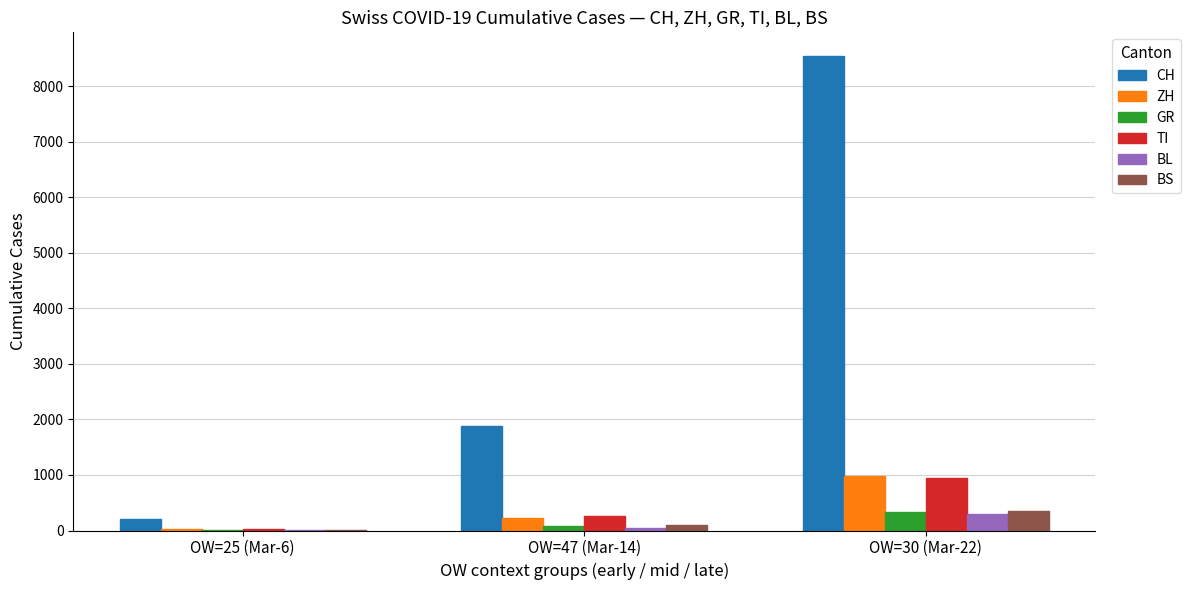

What are all the series names shown in the legend?

CH, ZH, GR, TI, BL, BS